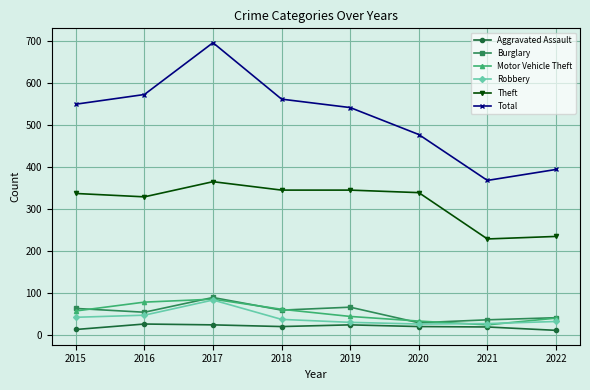

At which category does Burglary reach its first local peak?

2017